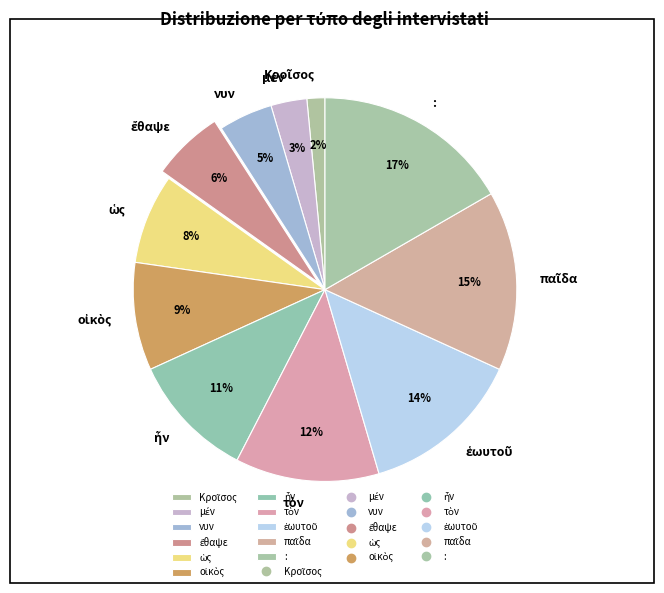

To the nearest percent, what percentage of the pie is νυν?

5%